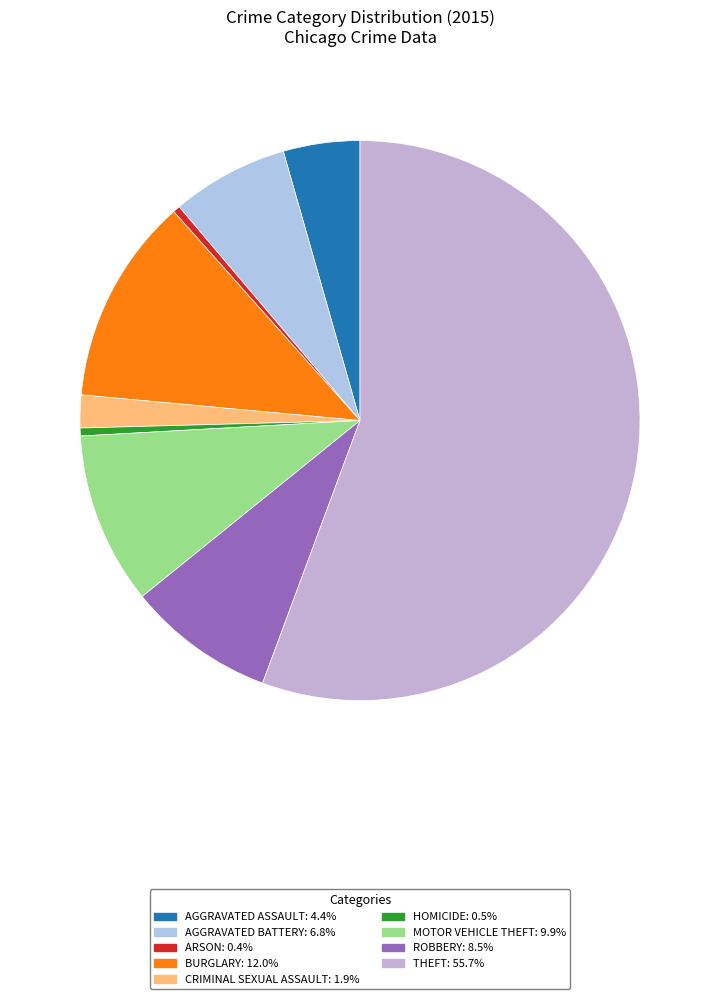

How many segments does this pie chart have?

9